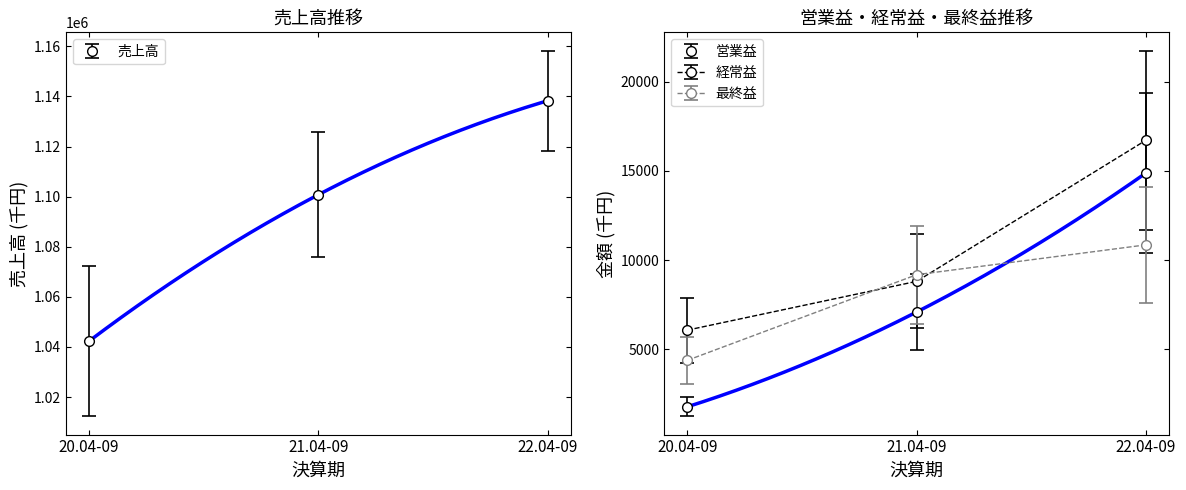

The value of 営業益 at 20.04-09 is 2310.1. True or false?

True